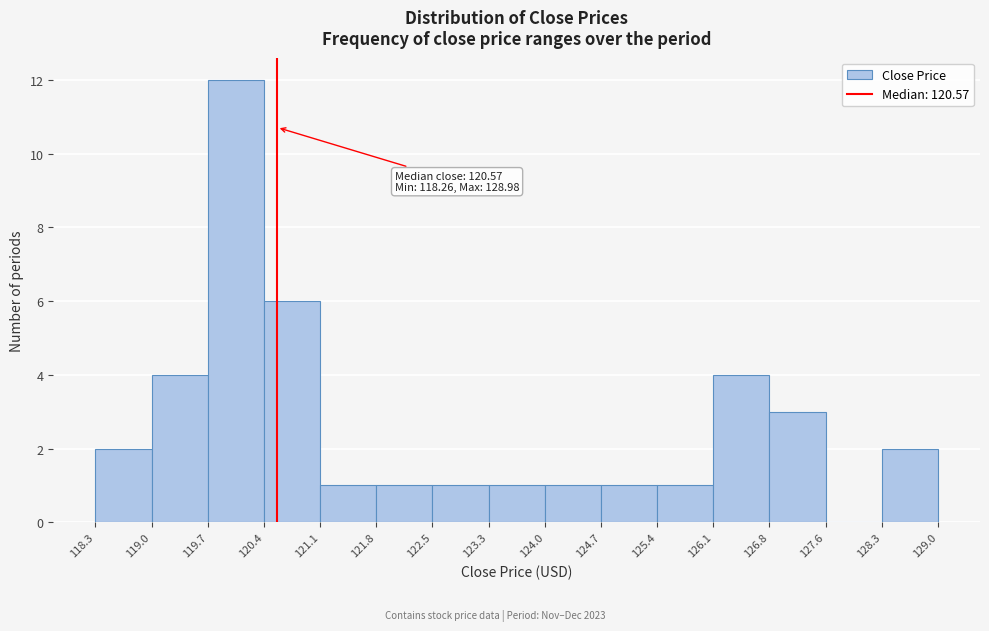

Over which range of the x-axis is the bar tallest?

119.7 to 120.4